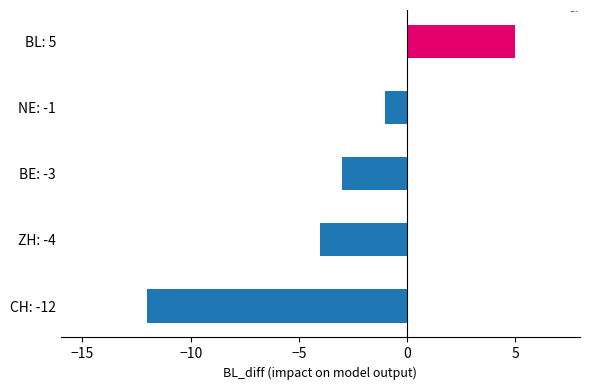

How many values are below zero?

4